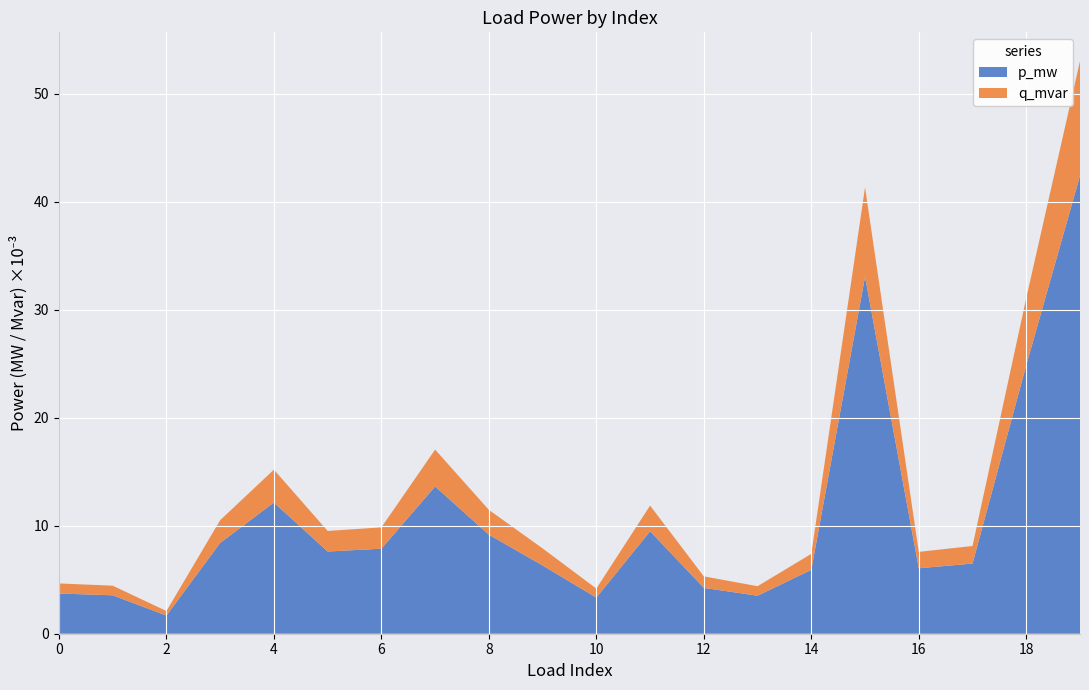

What is the highest value of the p_mw series?

42.4